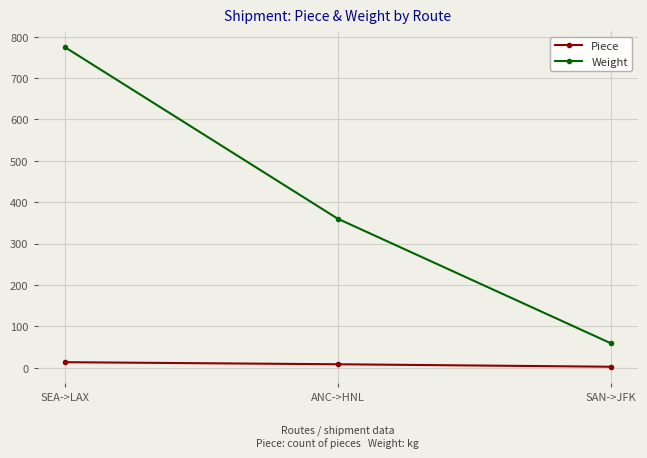

At ANC->HNL, list the series in order from largest to smallest.

Weight, Piece